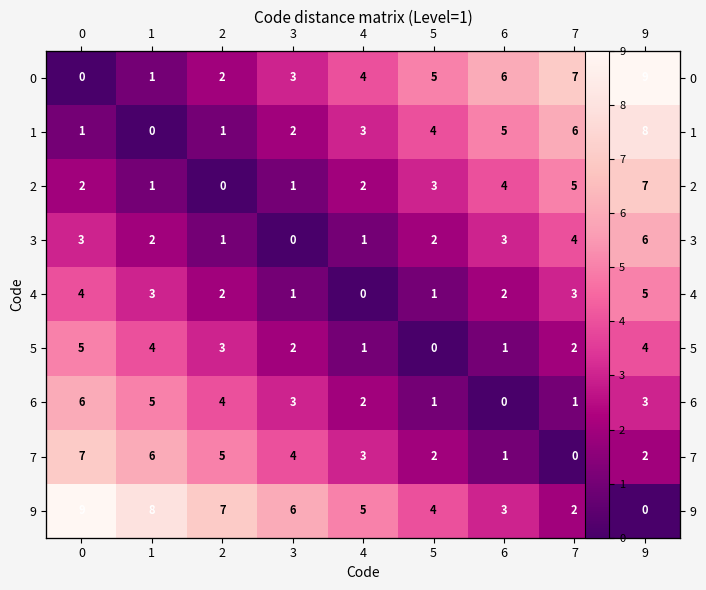

How many values in the 1 series are below 3?

4